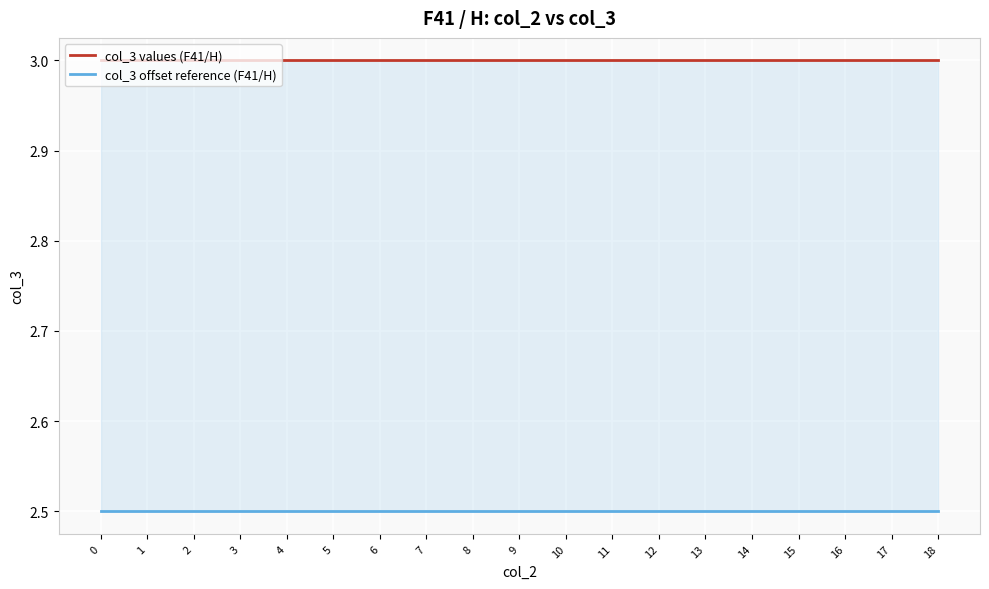

True or false: col_3 offset reference (F41/H) and col_3 values (F41/H) cross at least once.

False